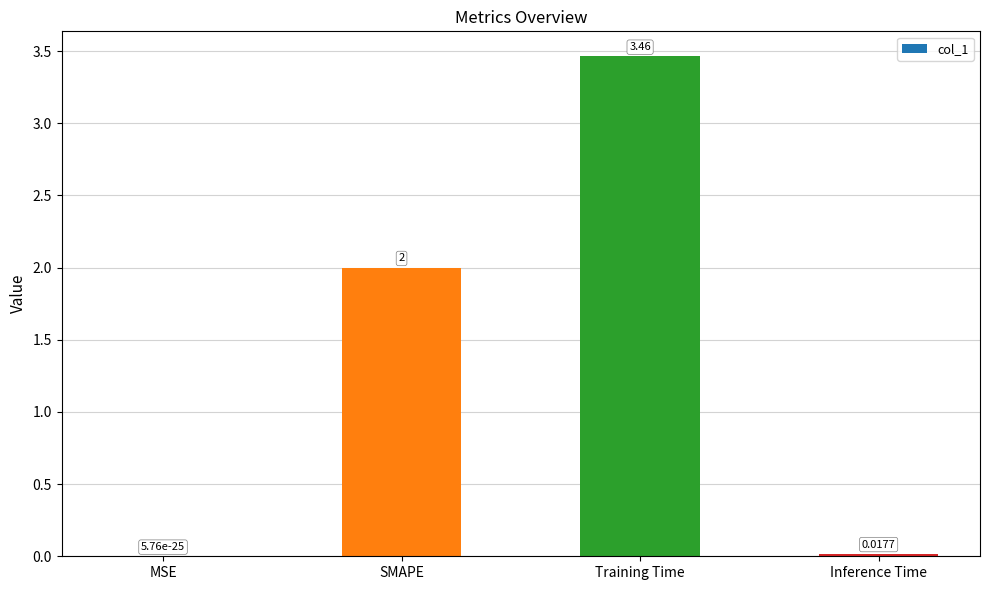

At which category does the chart reach its peak across all series?

Training Time